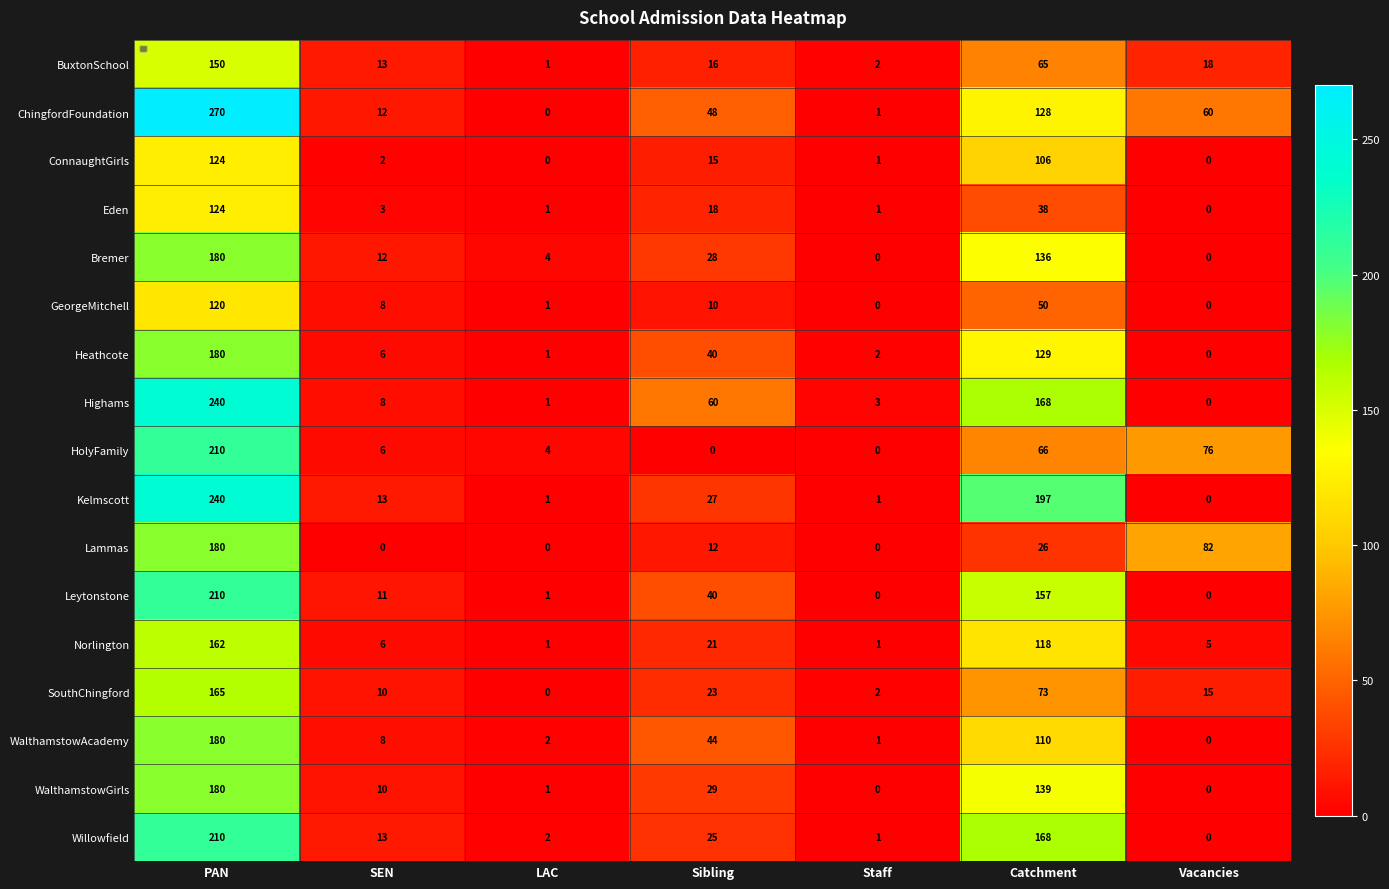

At which label does SouthChingford first exceed 15?

PAN